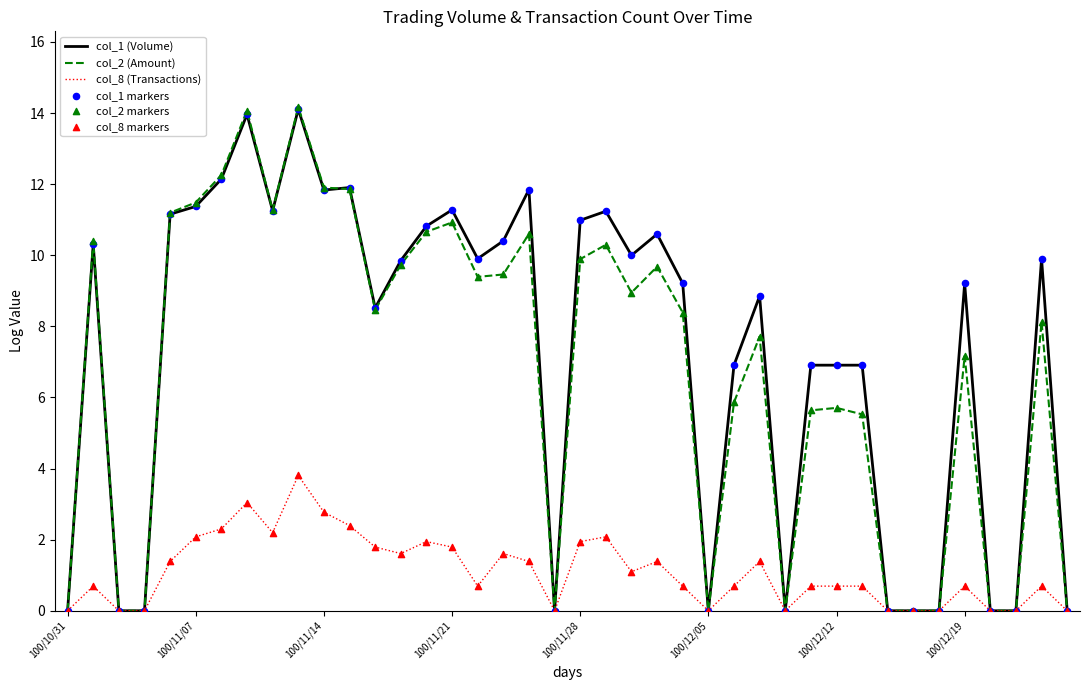

Which series has the largest range (max minus min)?

col_2 (Amount)